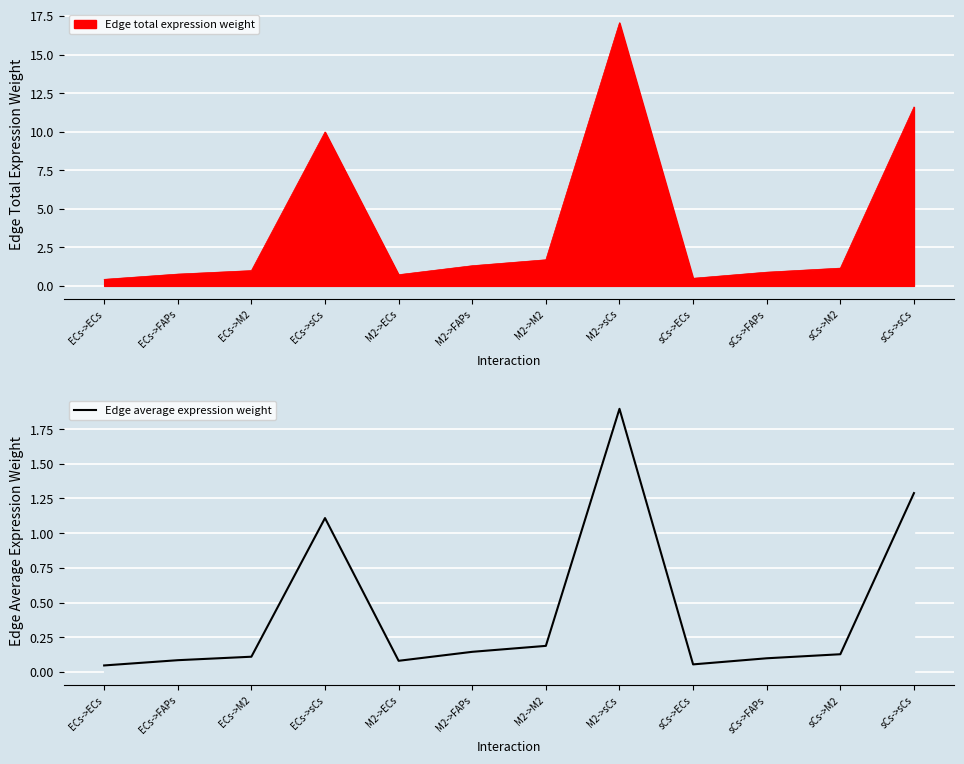

The chart shows a value of 0.2 at M2->M2. True or false?

True